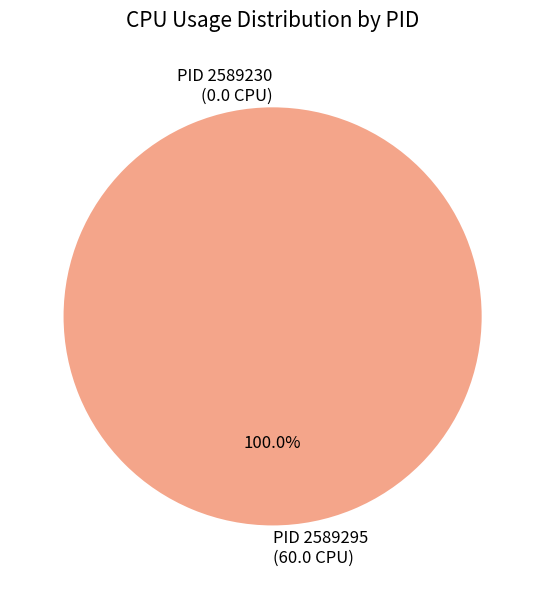

Does any single category account for the majority?

Yes